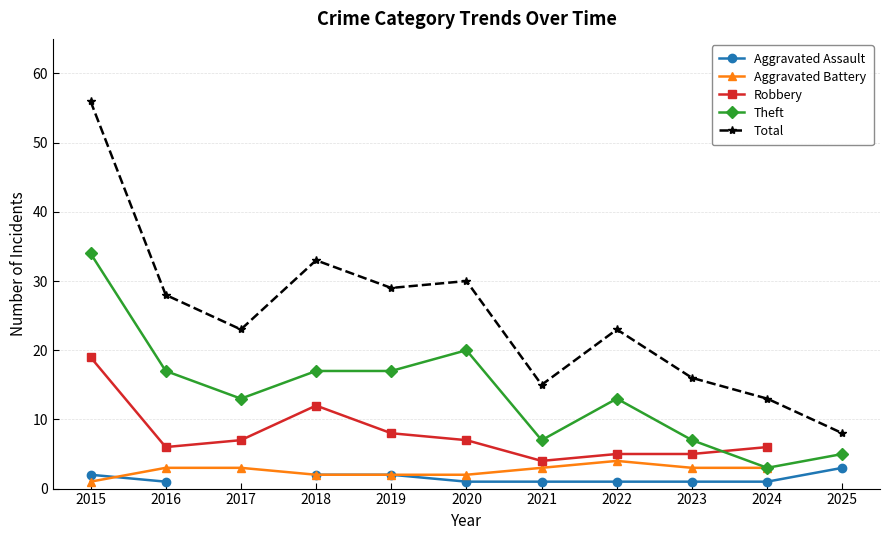

Count the Aggravated Battery values in the range 2 to 3.

8